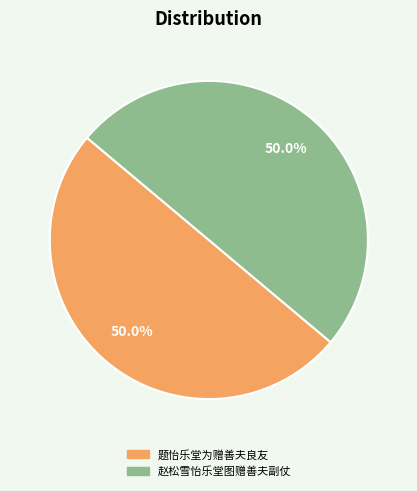

What is the total percentage of 题怡乐堂为赠善夫良友 and 赵松雪怡乐堂图赠善夫副仗?

100.0%